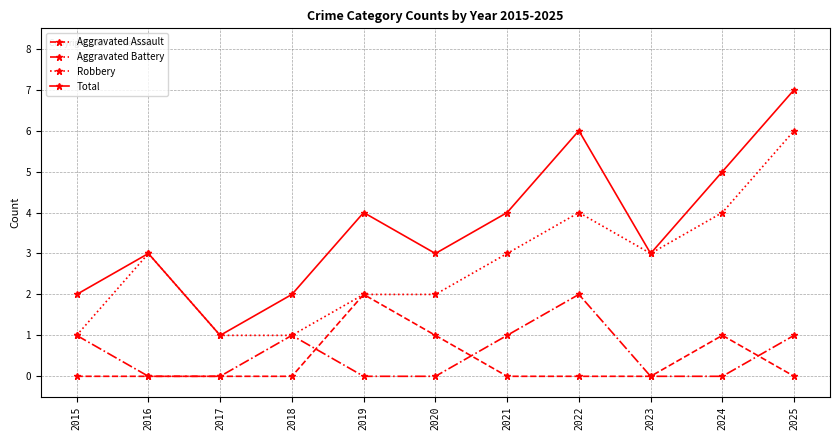

Is this an area chart (filled region under the line)?

No